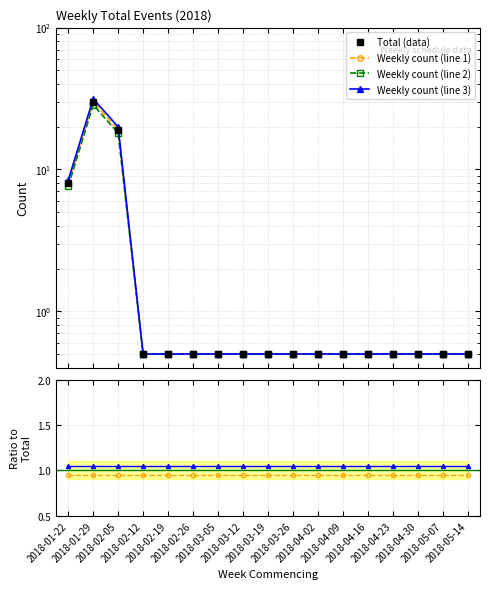

Rank the categories by value from lowest to highest.

2018-02-12, 2018-02-19, 2018-02-26, 2018-03-05, 2018-03-12, 2018-03-19, 2018-03-26, 2018-04-02, 2018-04-09, 2018-04-16, 2018-04-23, 2018-04-30, 2018-05-07, 2018-05-14, 2018-01-22, 2018-02-05, 2018-01-29